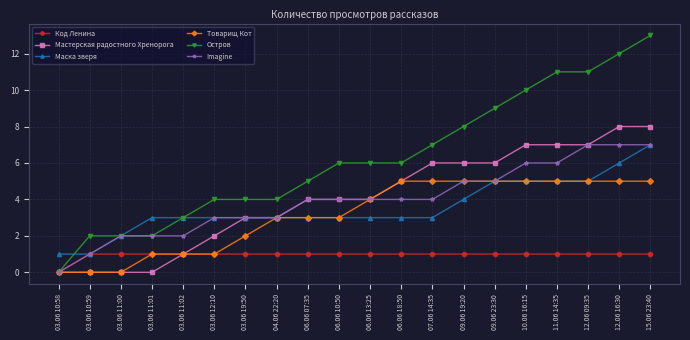

Is it true that Маска зверя equals 1 at 03.06 10:59?

True